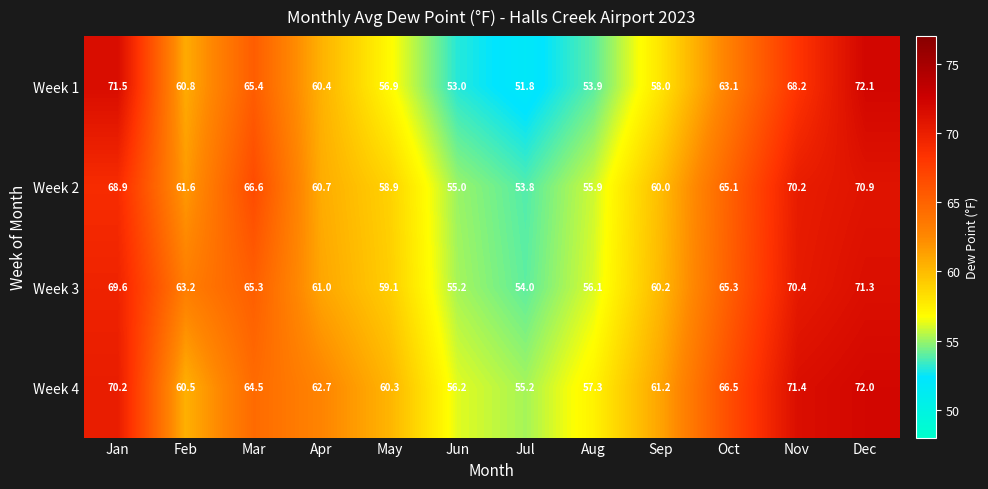

What is the greatest value displayed?

72.1